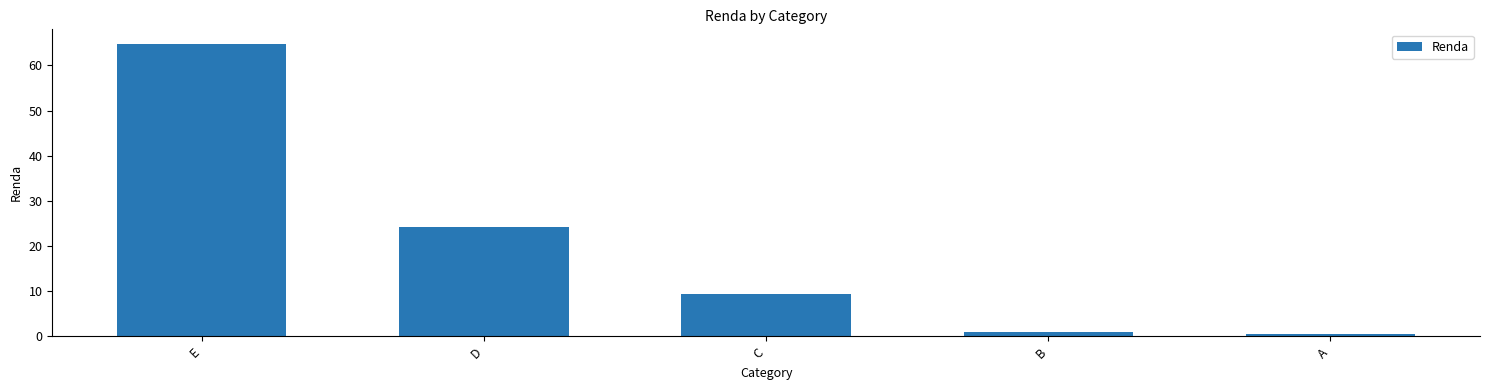

The chart shows a value of 39.1 at E. True or false?

False